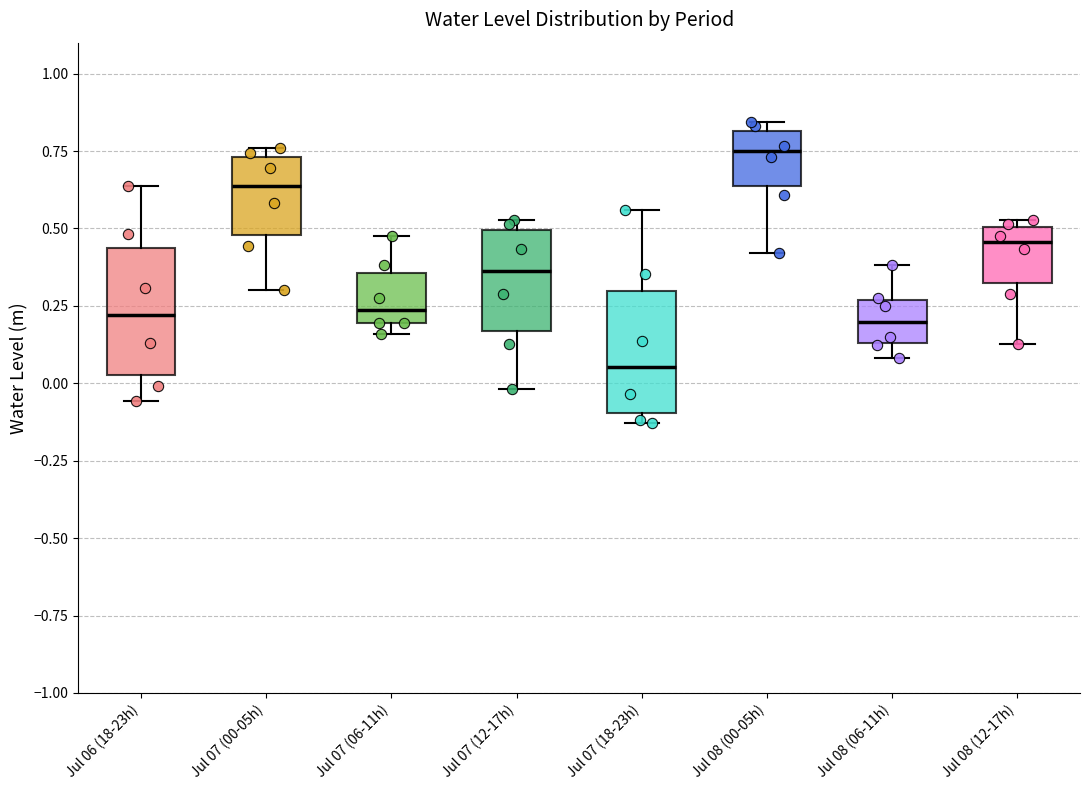

Which box has the lowest median line?

Jul 07 (18-23h)